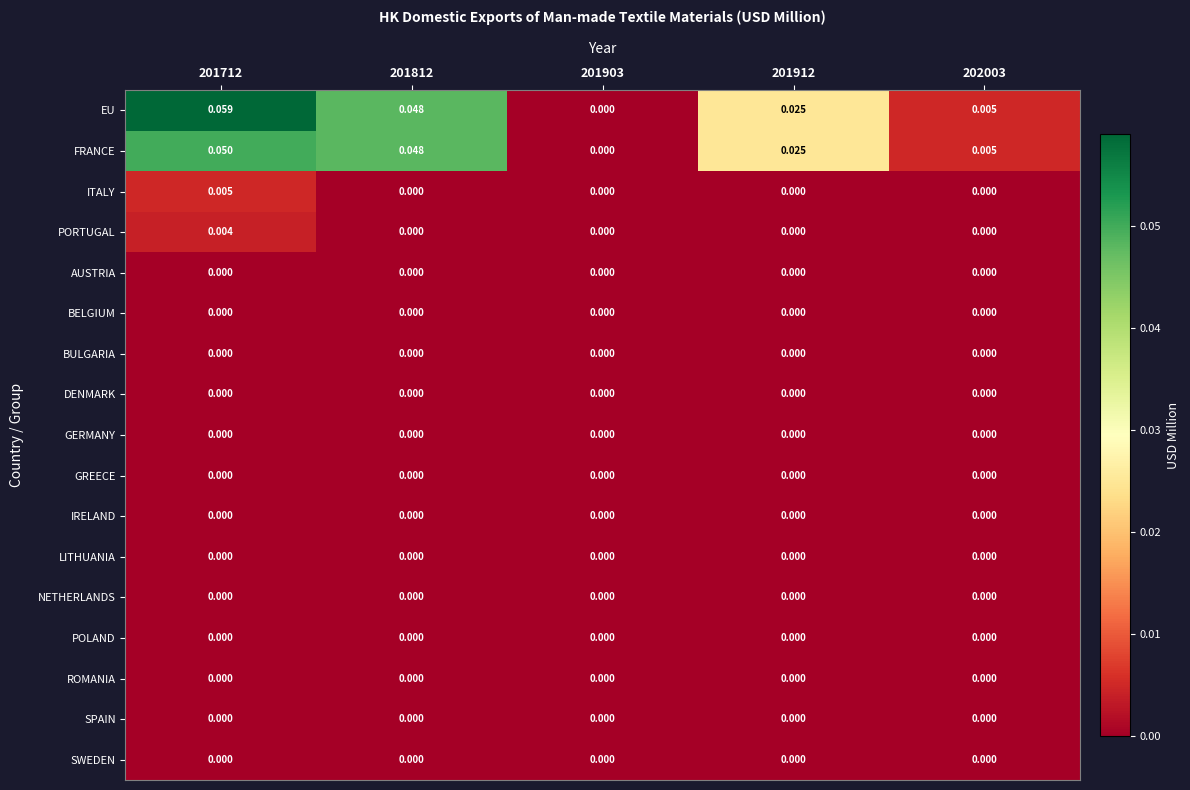

Which series has the largest total across all categories?

EU